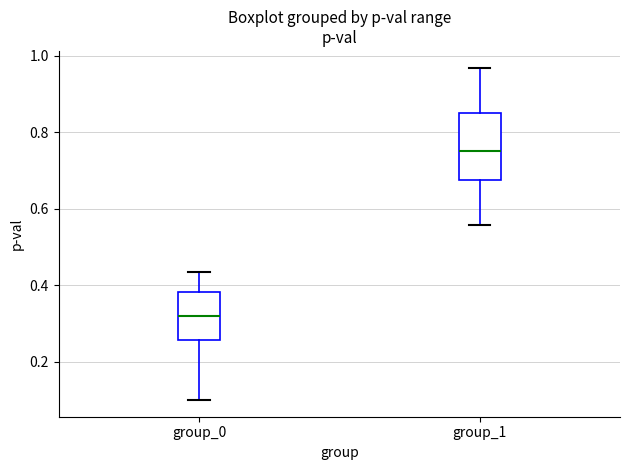

Reading left to right, transcribe this box plot: for each box, give where its median line is, the range the box spans, and where its two whiskers end, as read against the y-axis. The values are not printed on the chart, so give them approximately, as read against the axis.

group_0: median 0.32, box 0.26 to 0.38, whiskers 0.10 to 0.44
group_1: median 0.76, box 0.68 to 0.84, whiskers 0.56 to 0.96